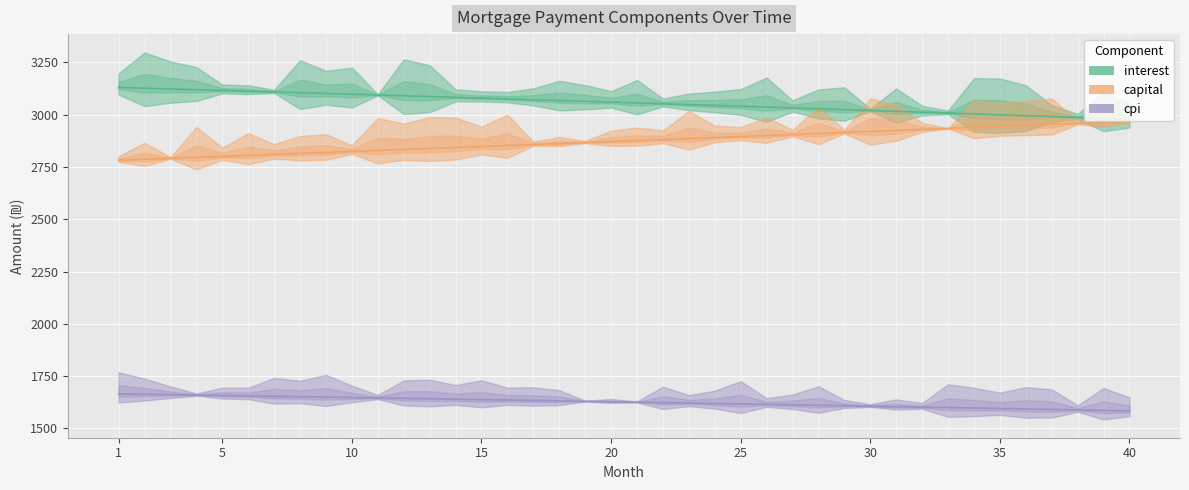

What is the difference between the interest values at 14 and 36?

87.7